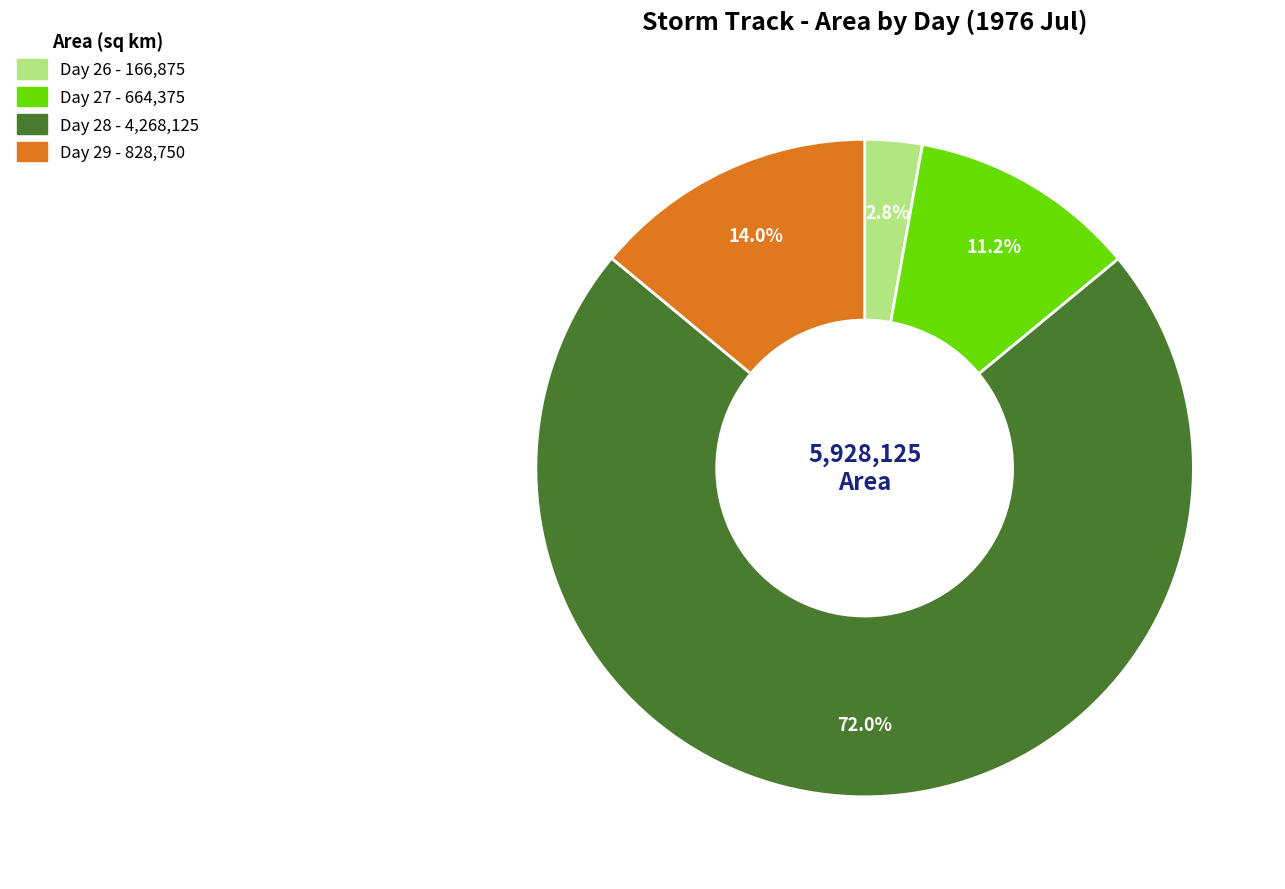

Rank the categories by value from highest to lowest.

Day 28, Day 29, Day 27, Day 26